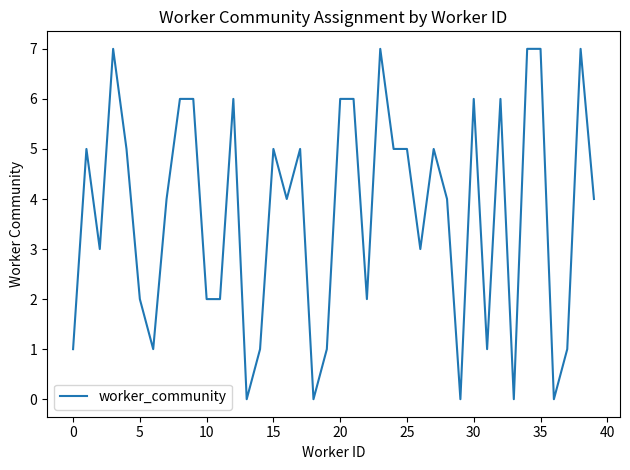

What is the maximum value shown in the chart?

7